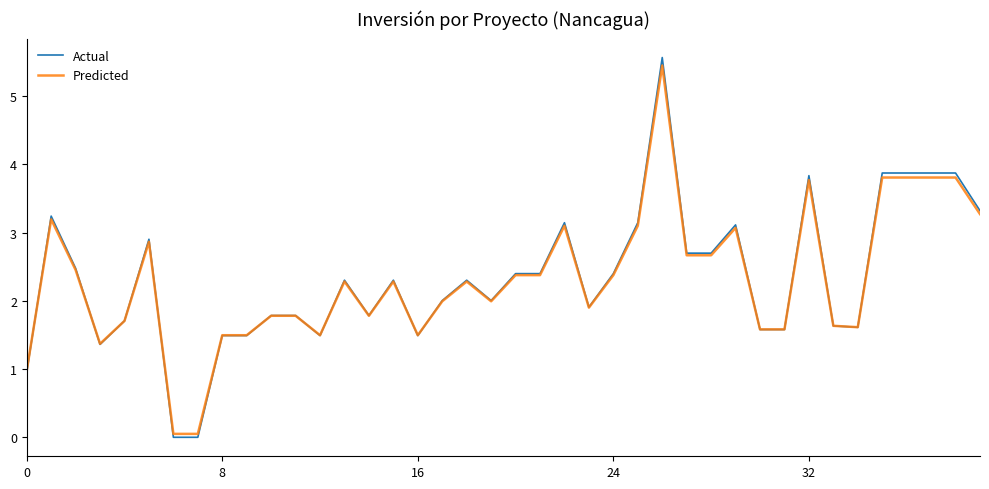

What is the maximum value shown in the chart?

5.6